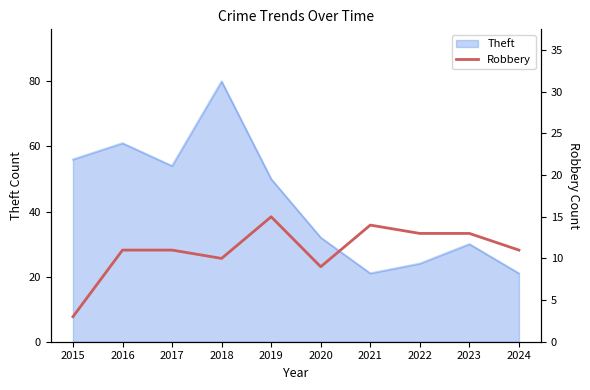

Is it true that Theft equals 21 at 2021?

True